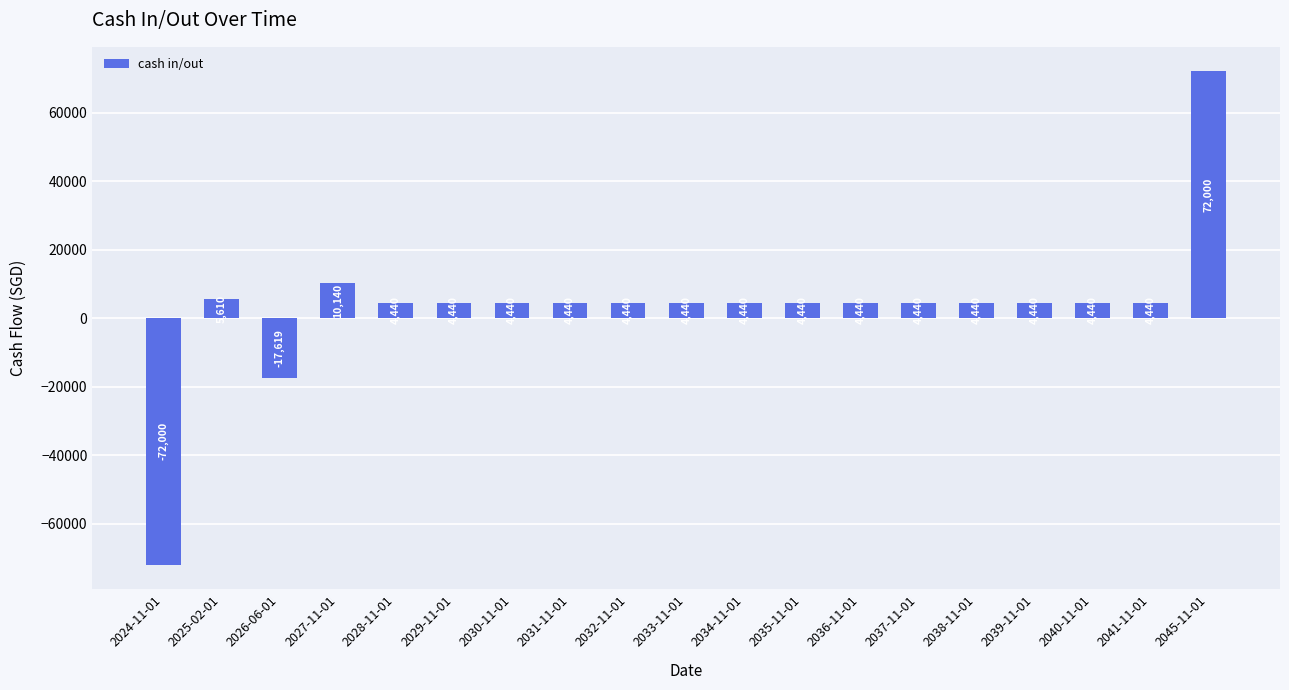

Which category has the lowest value across all series?

2024-11-01